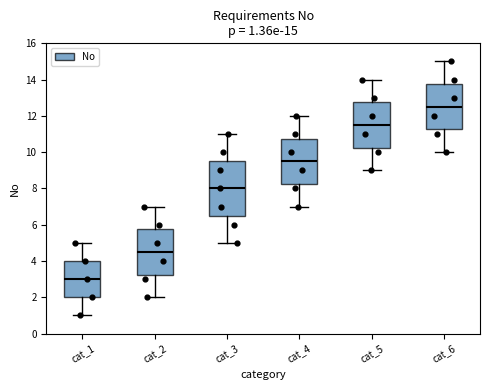

Which box's median line is the lowest?

cat_1